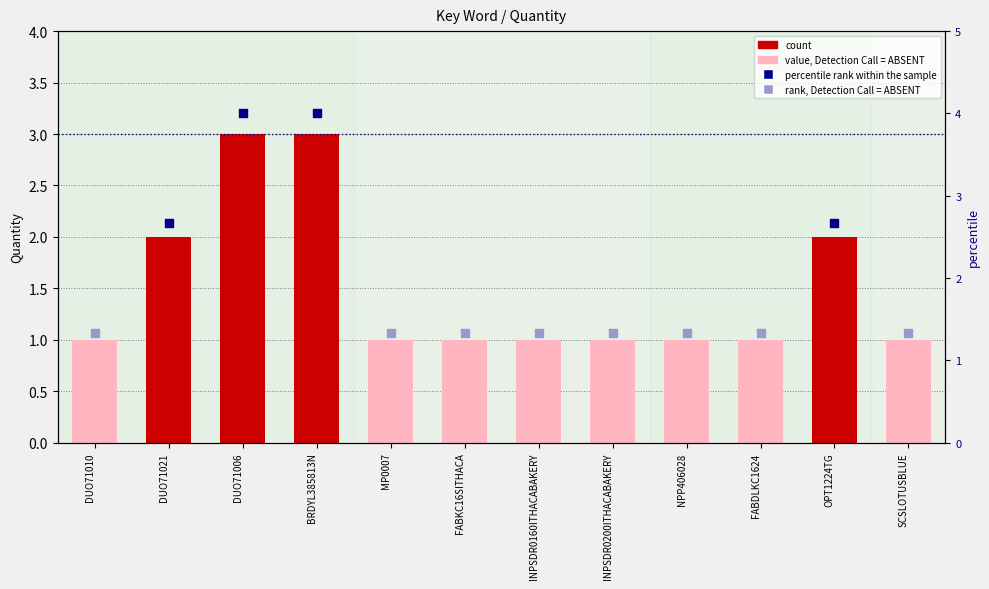

Between BRDYL385813N and NPP406028, which is larger?

BRDYL385813N